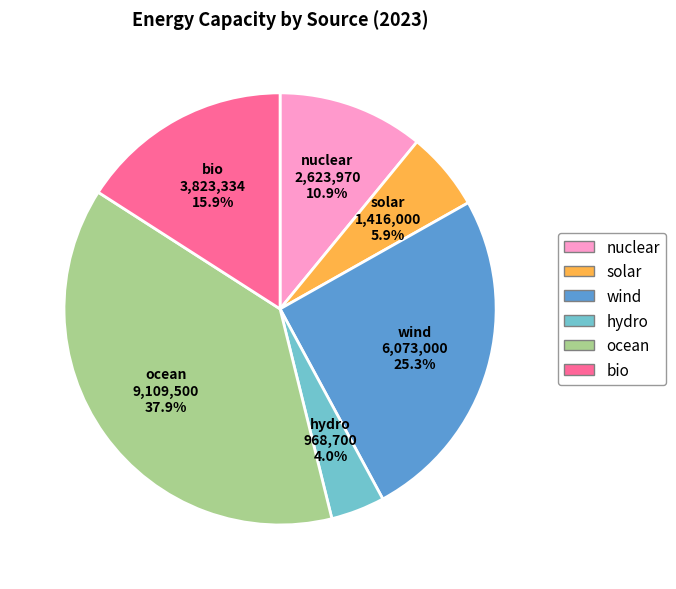

To the nearest percent, what is the difference between the hydro and ocean slice percentages?

34%